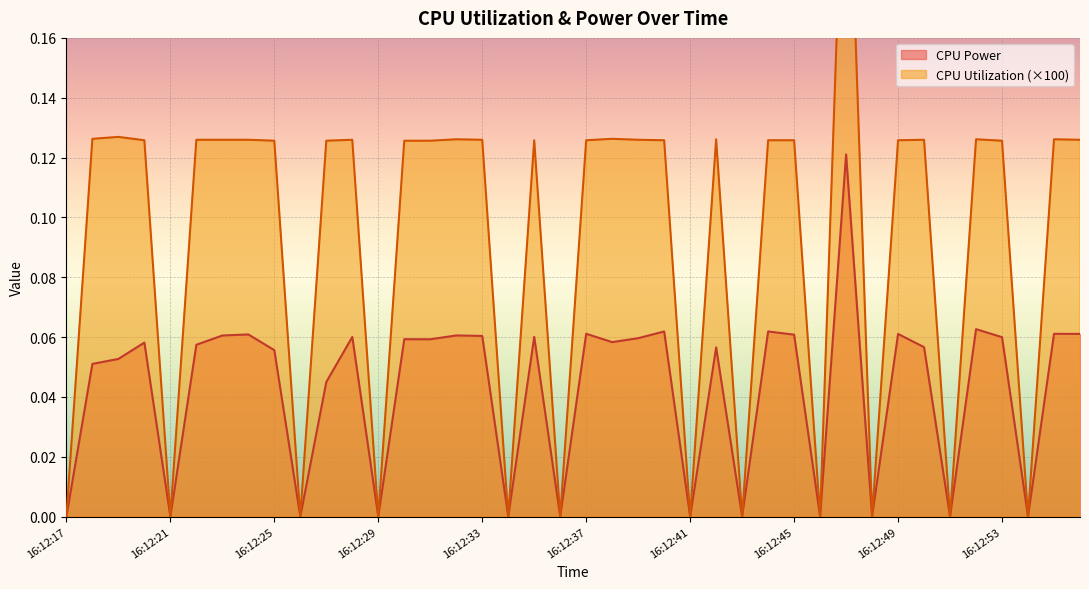

Which category has the highest value in the CPU Power series?

16:12:47